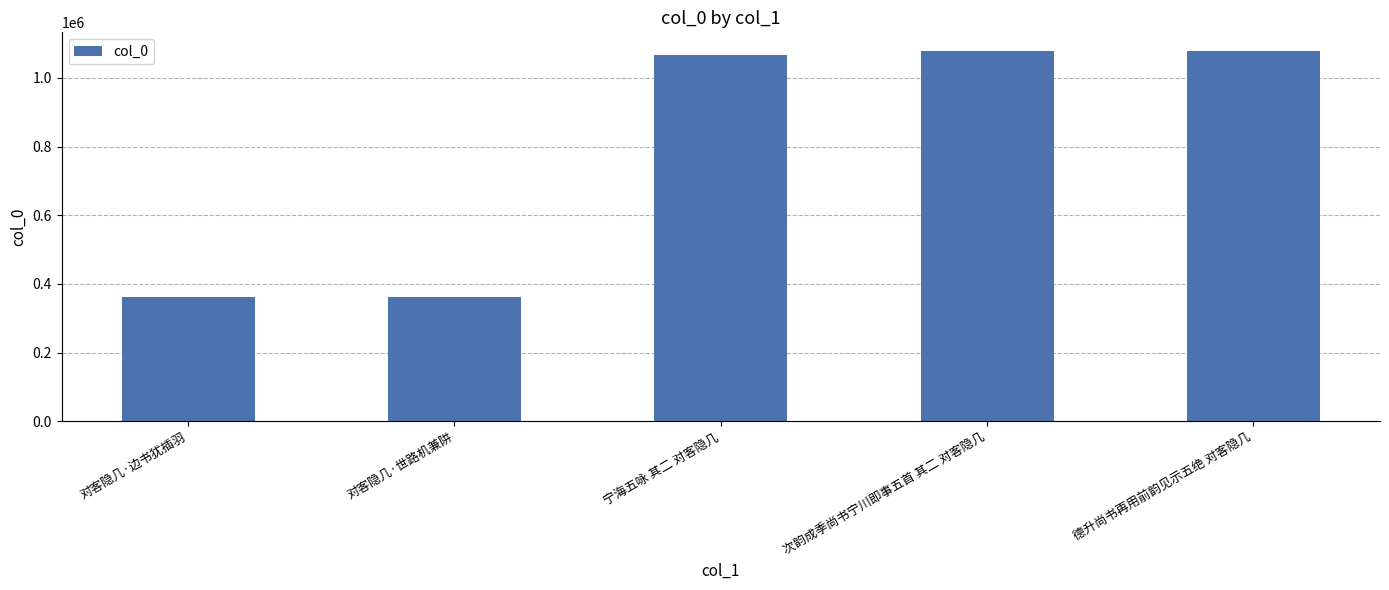

True or false: the data shows 1720848 at 次韵成季尚书宁川即事五首 其二 对客隐几.

False